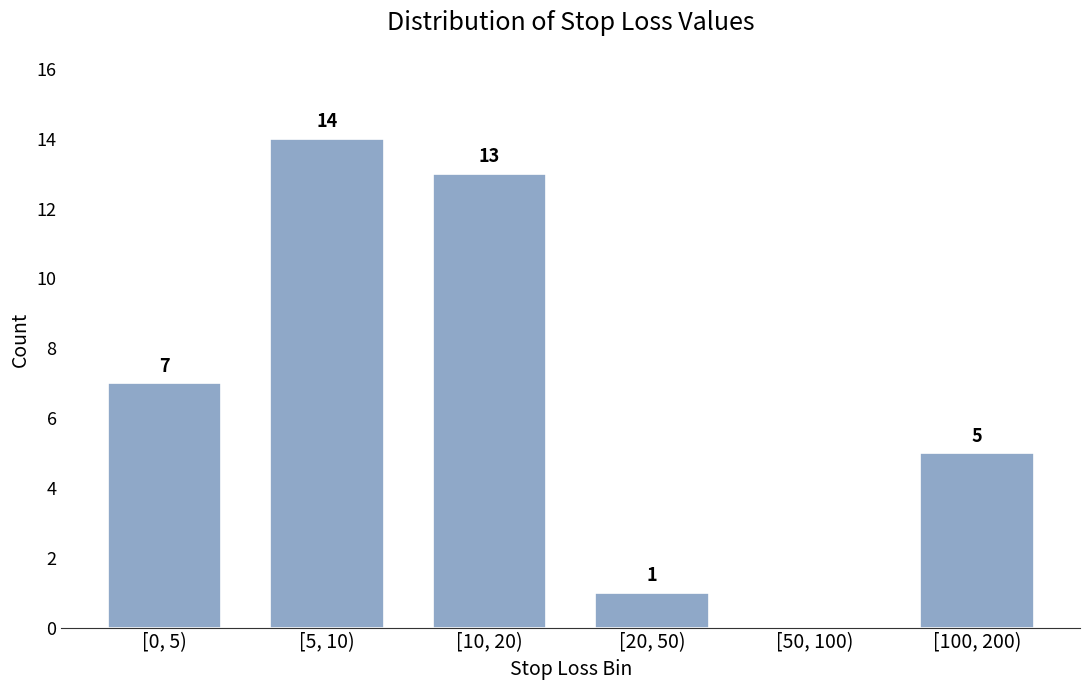

Reading left to right, extract all data points from this chart.

[0, 5)=7	[5, 10)=14	[10, 20)=13	[20, 50)=1	[50, 100)=0	[100, 200)=5